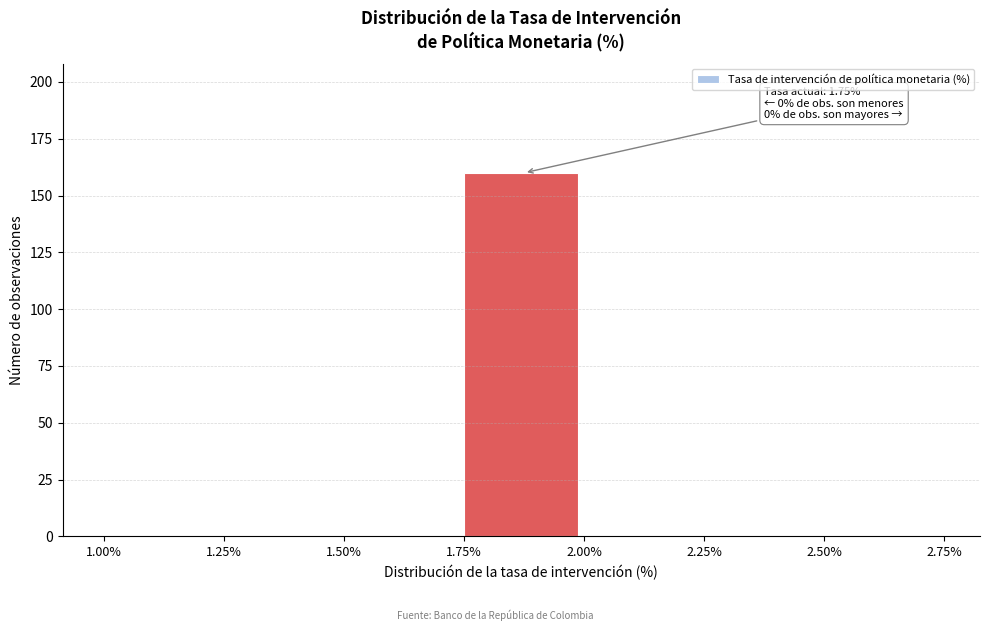

Over which range of the x-axis is the bar tallest?

1.75% to 2.00%